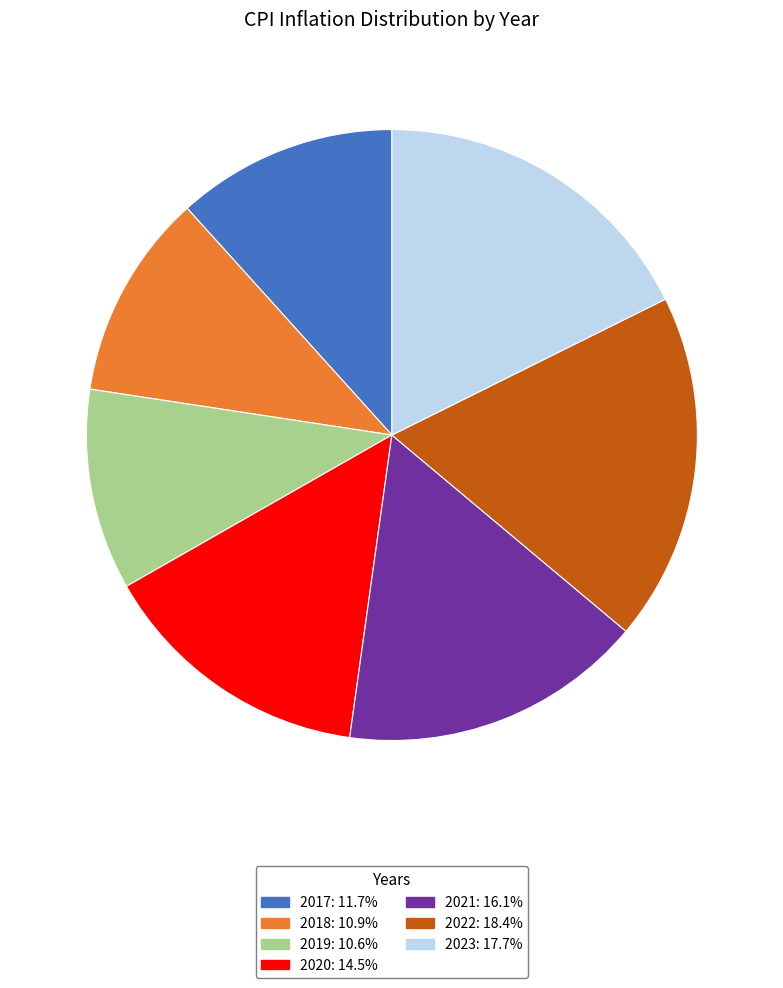

What is the largest slice in the pie chart?

2022